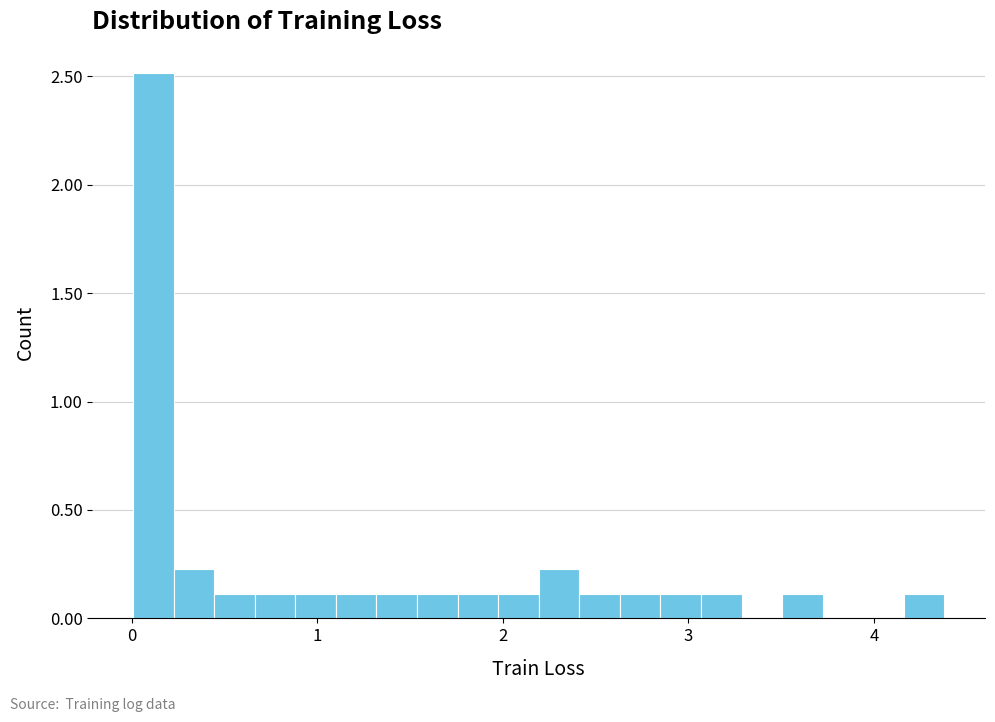

Read against the x-axis, roughly where is the centre of the tallest bar?

0.1